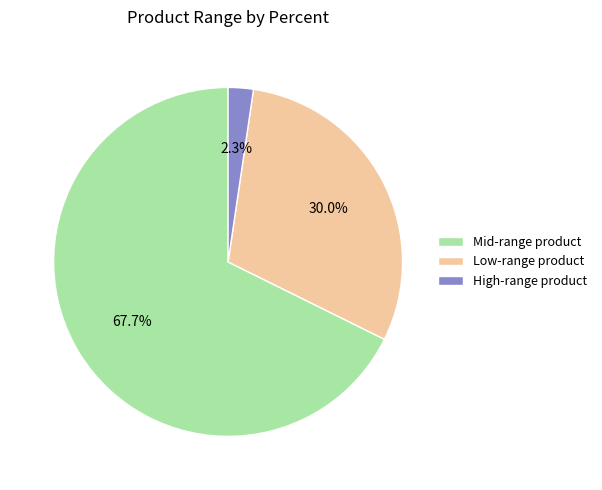

Rank the categories by value from highest to lowest.

Mid-range product, Low-range product, High-range product